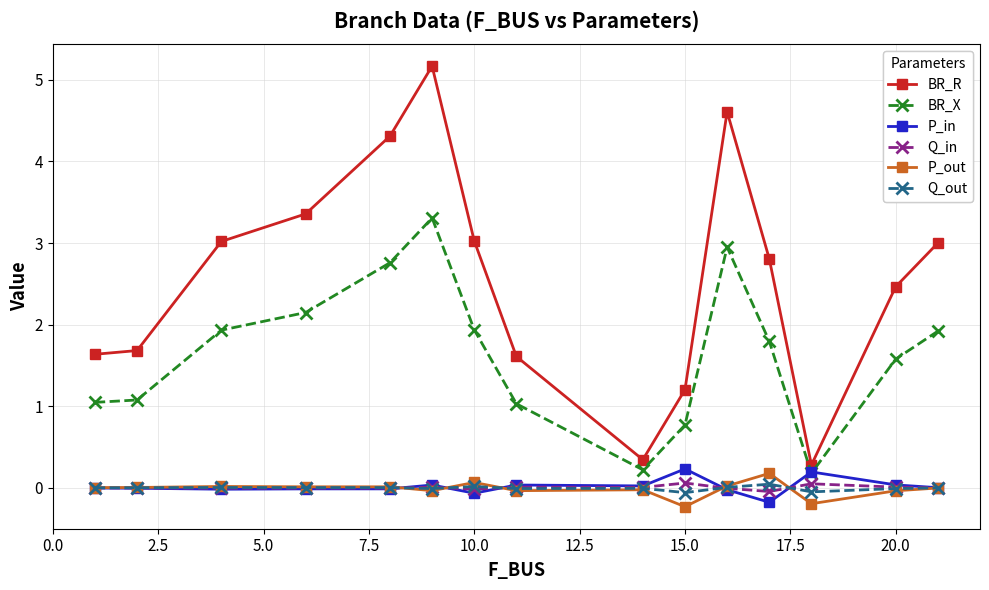

In BR_R, how many points are higher than both neighbors (excluding endpoints)?

2